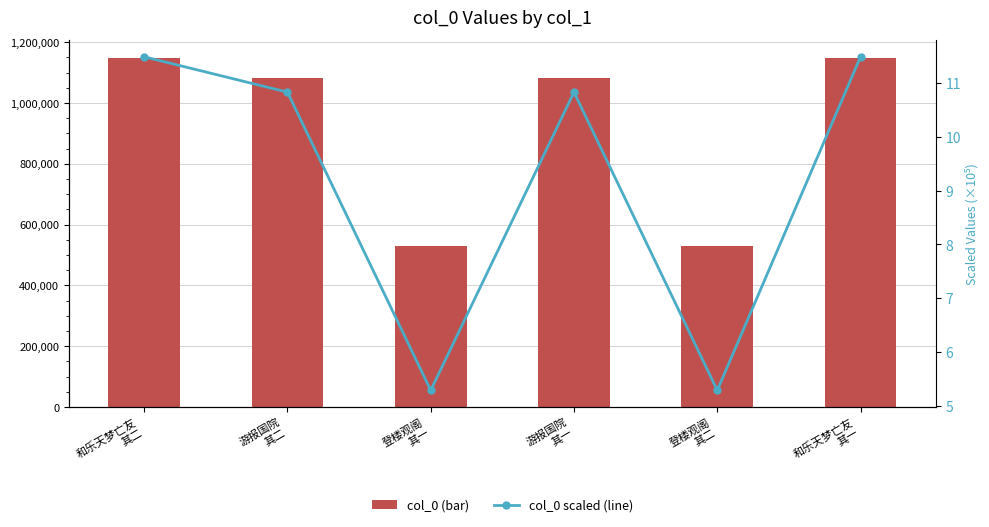

At which category does the chart reach its minimum across all series?

登楼观阁
其一